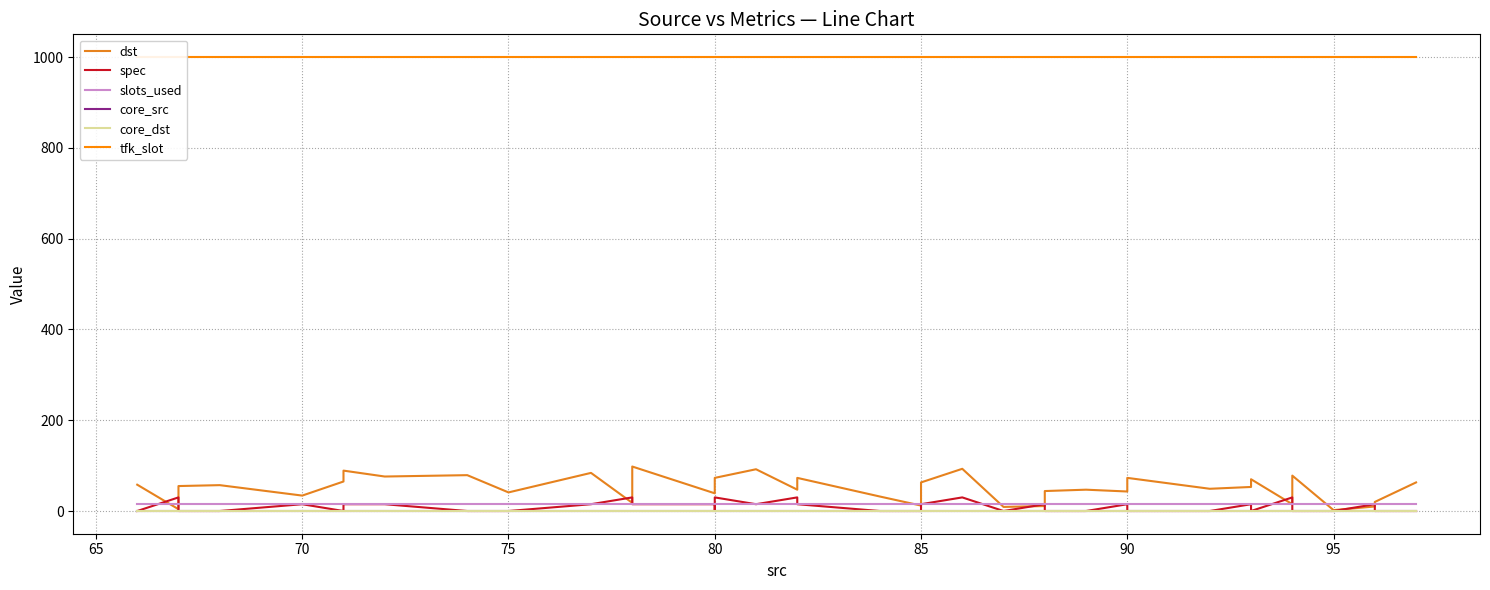

List the series in order of their peak value, highest first.

tfk_slot, dst, spec, slots_used, core_src, core_dst